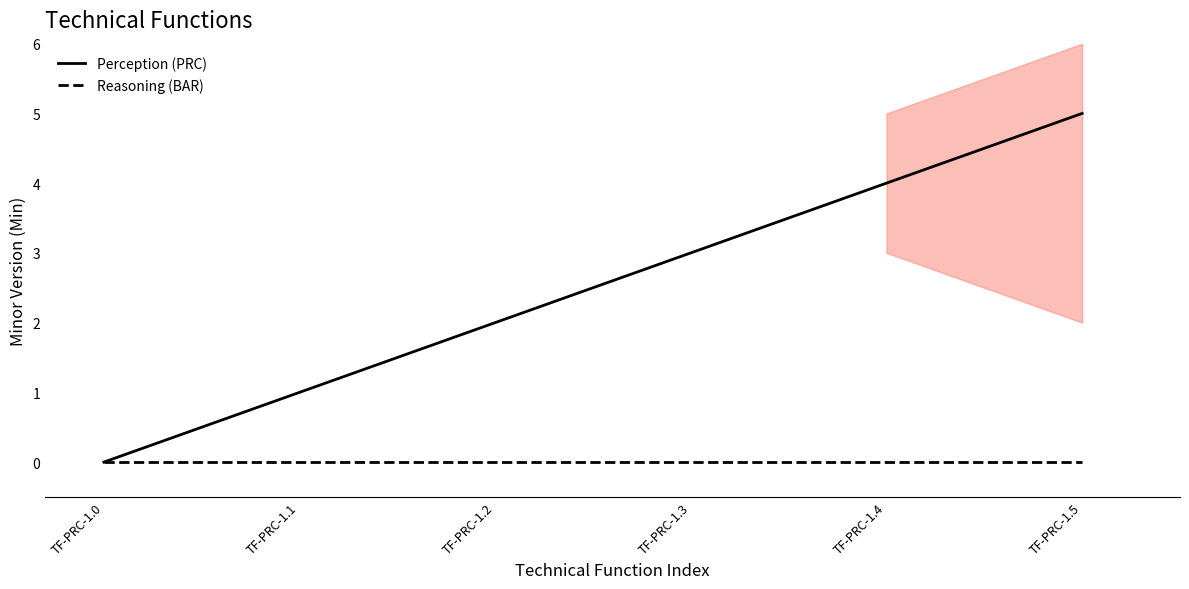

Is it true that Perception (PRC) equals 3 at TF-PRC-1.3?

True